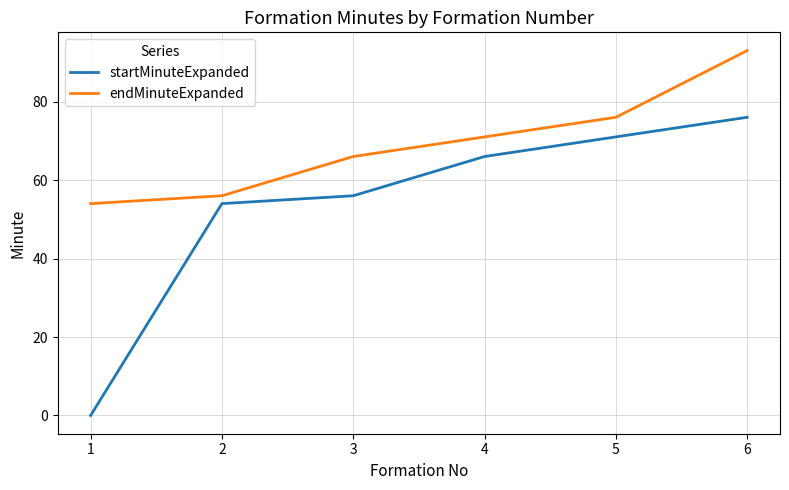

True or false: endMinuteExpanded and startMinuteExpanded intersect in this chart.

False